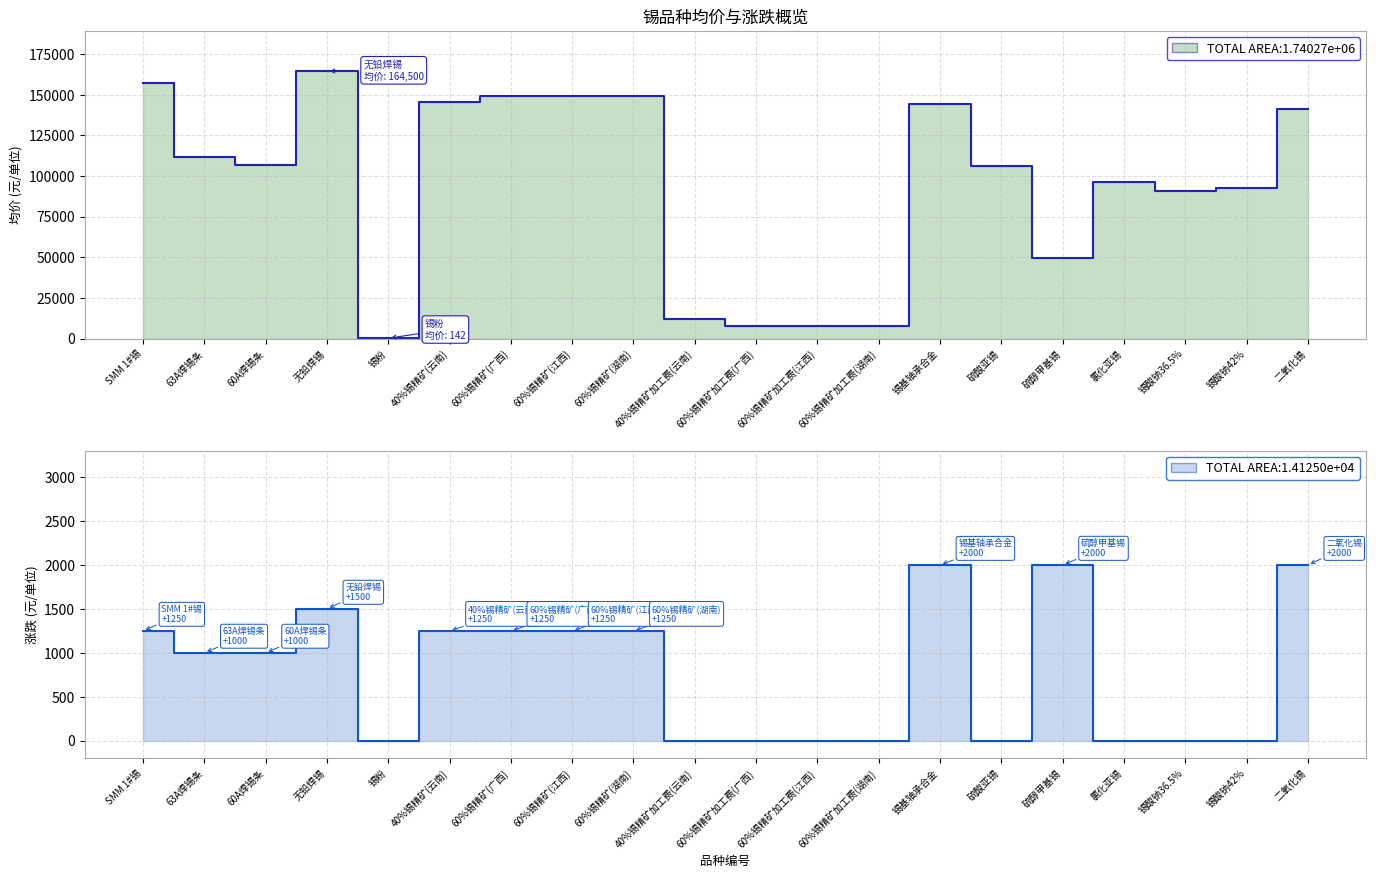

What is the label of the 6th point from the right?

硫酸亚锡